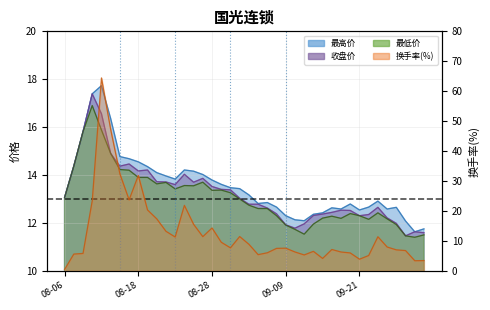

What is the total value across all series at 2020-09-02?

50.9